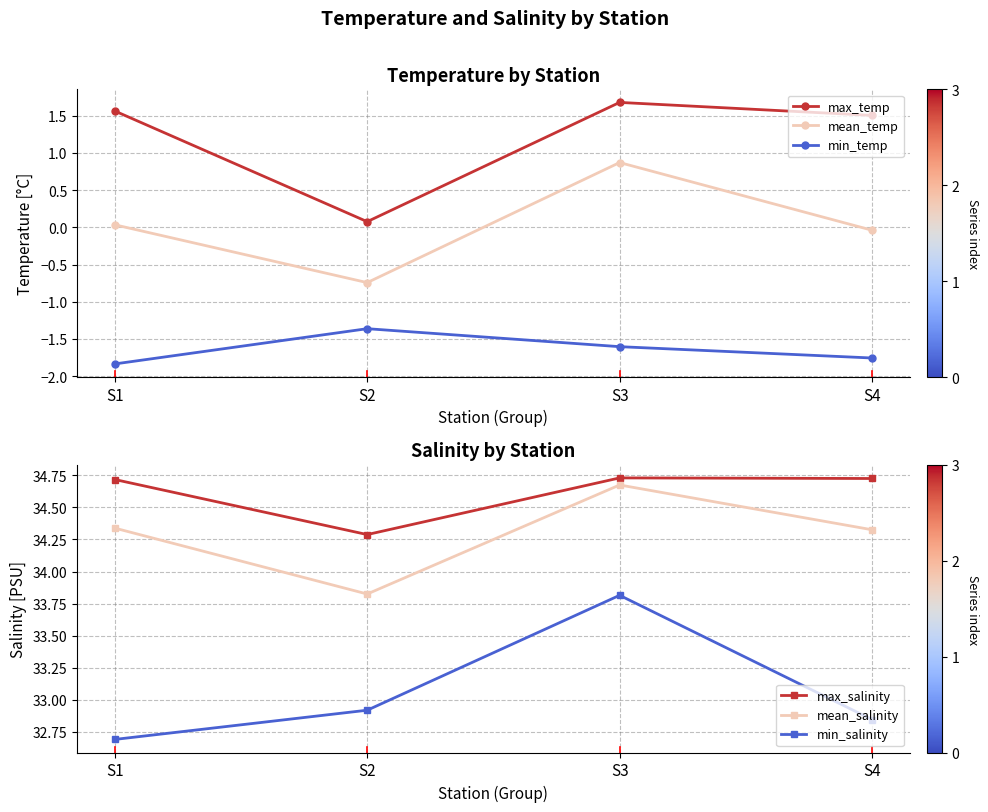

True or false: min_salinity has more than 0 interior local peaks.

True